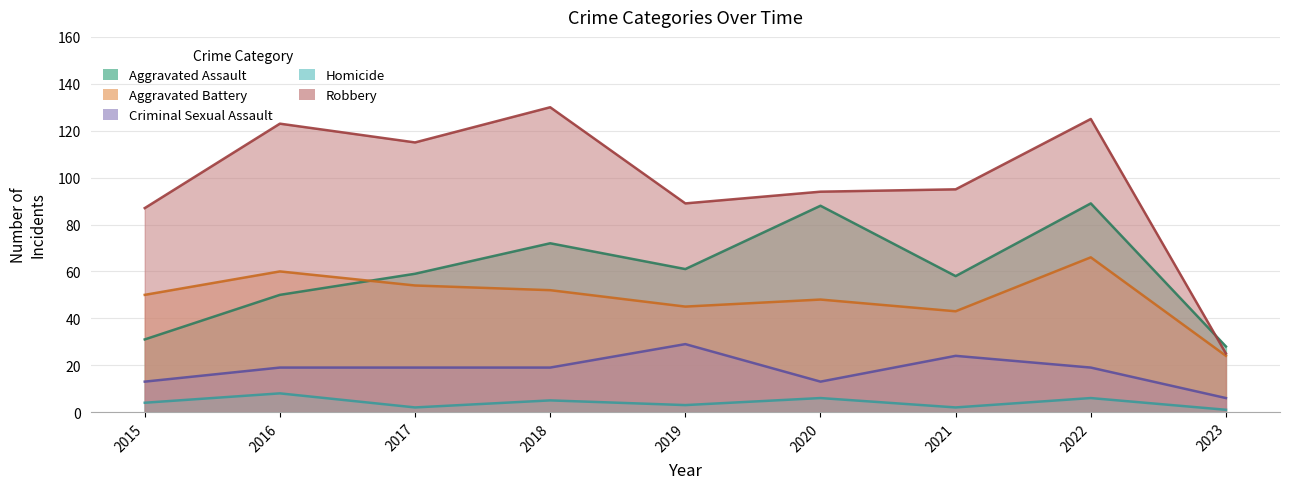

How many distinct data groups are displayed?

5